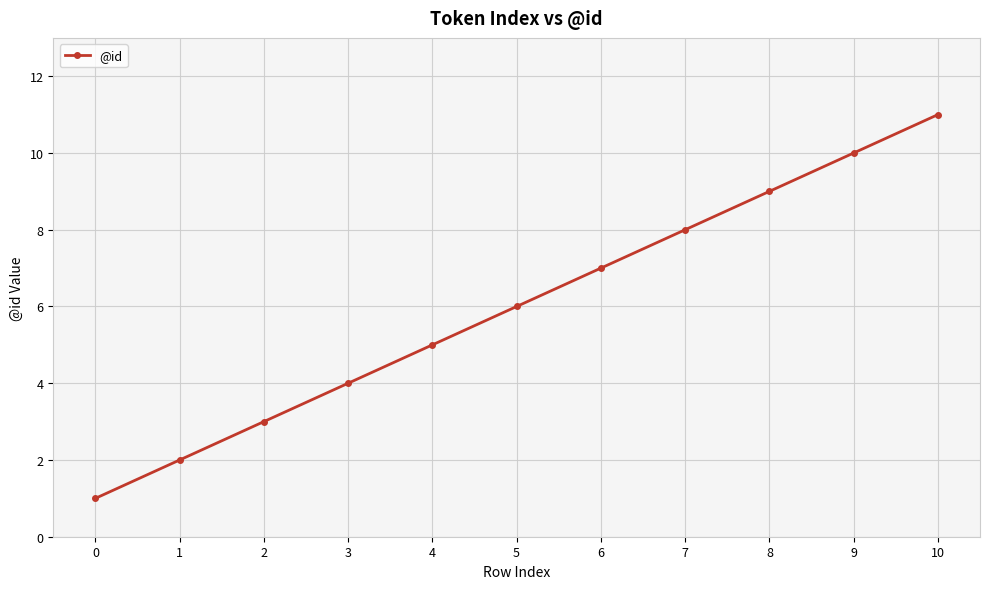

What is the change in value from 6 to 9?

+3